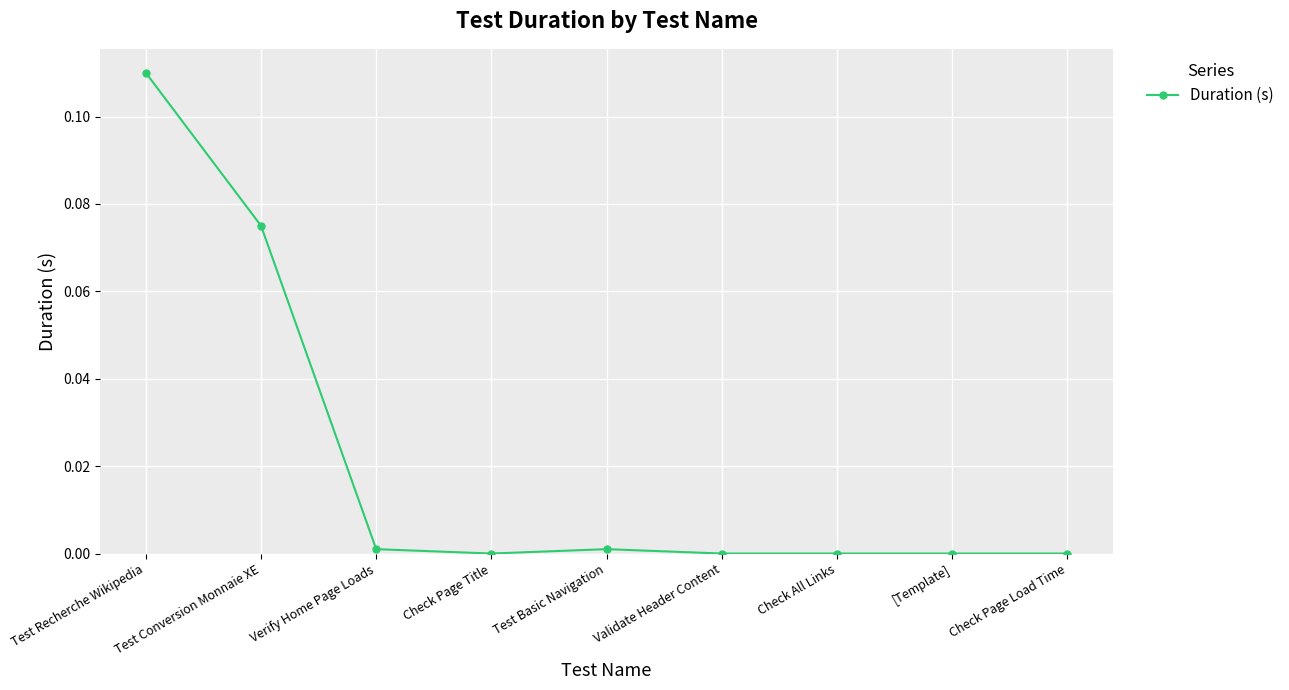

What position from the left is [Template]?

8